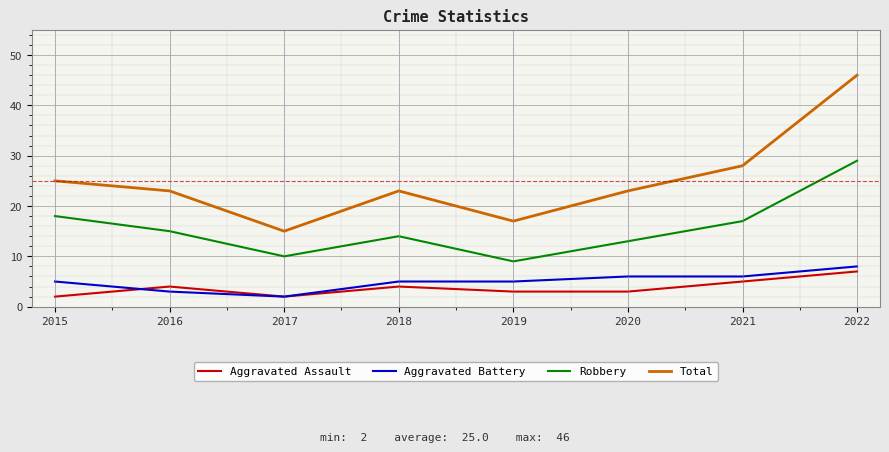

True or false: Aggravated Assault and Total intersect in this chart.

False